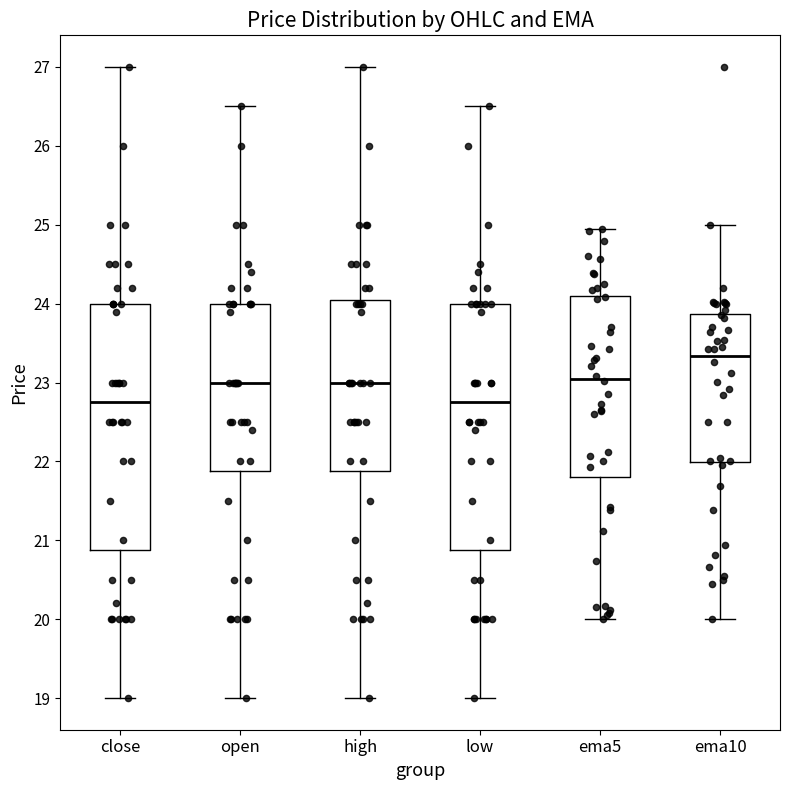

Where does the lower whisker of the box for close end on the y-axis? The values are not printed on the chart, so give them approximately, as read against the axis.

19.0